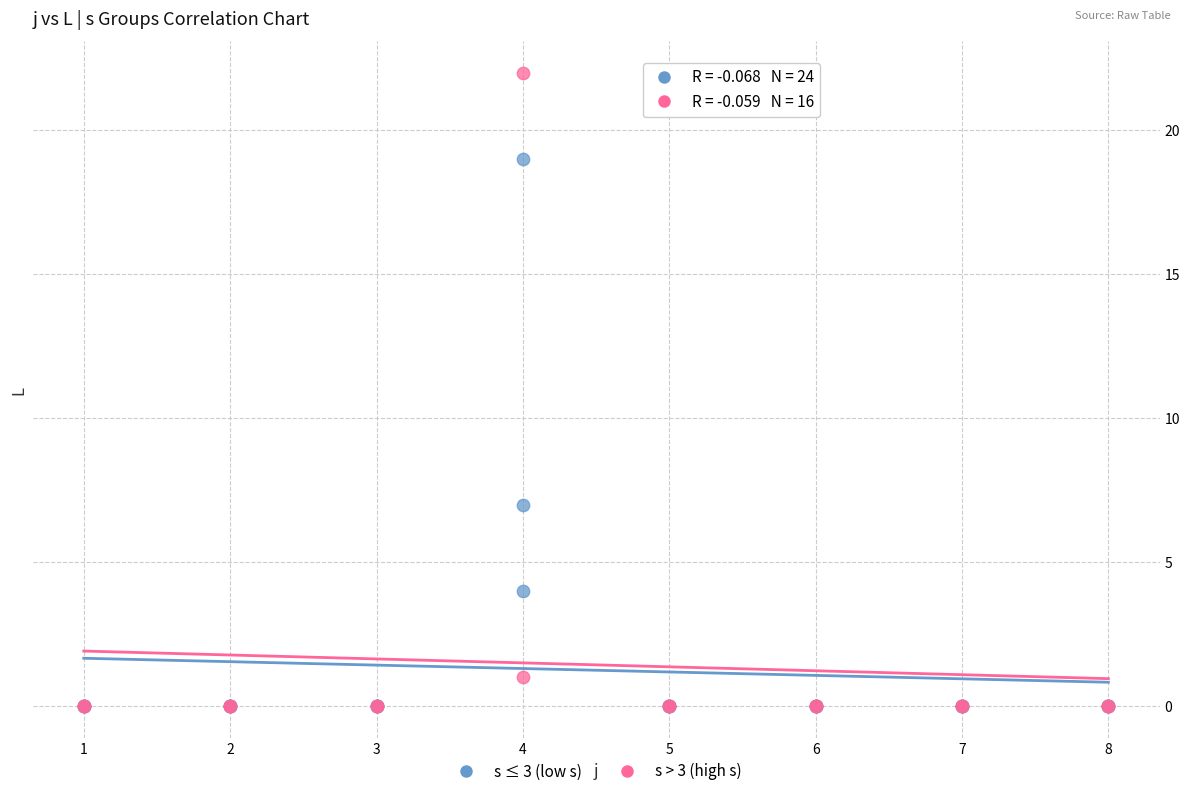

Which series has the widest spread of Y values?

s > 3 (high s)